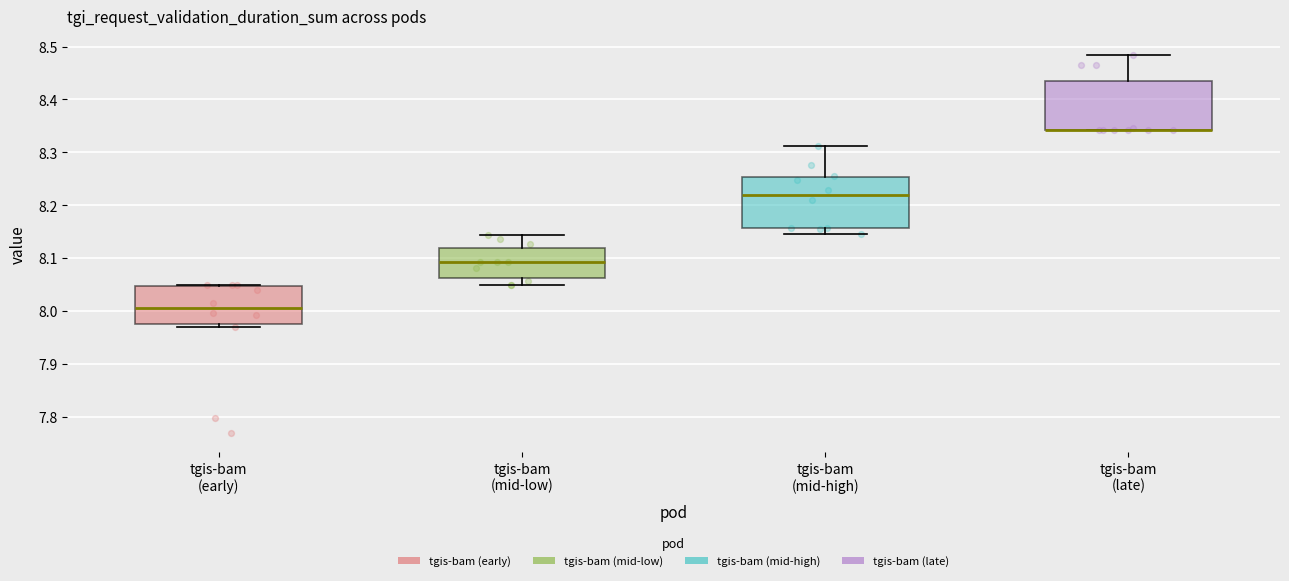

Where does the lower whisker of the box for tgis-bam (mid-high) end on the y-axis? The values are not printed on the chart, so give them approximately, as read against the axis.

8.15